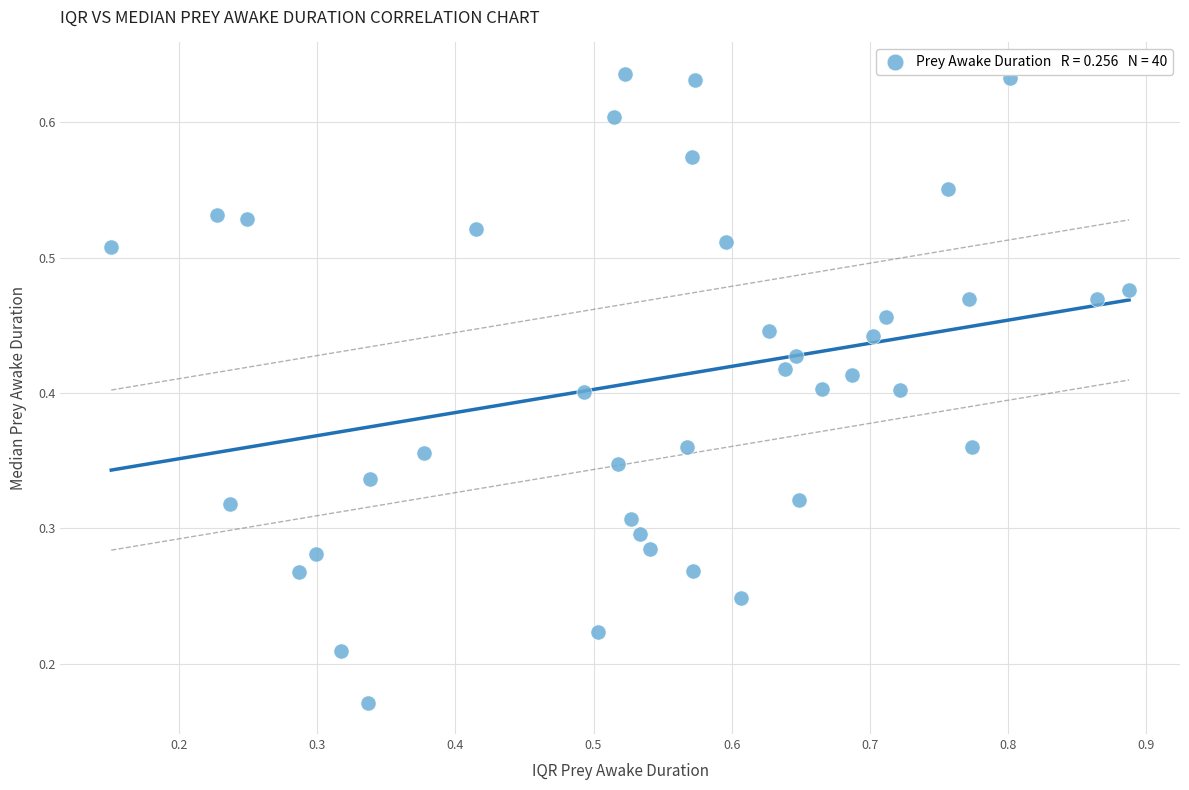

What is the range of X values (max minus min)?

0.7